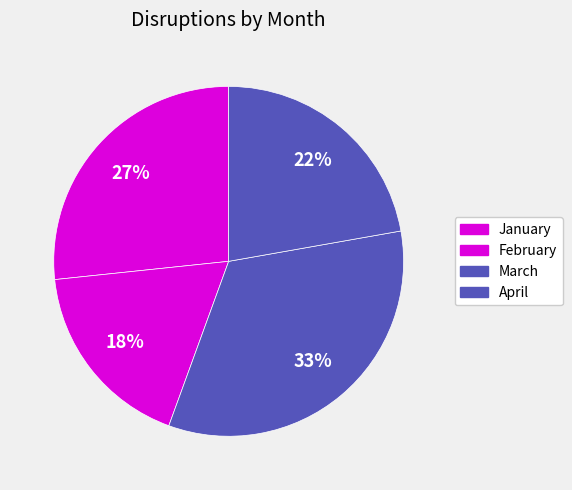

Approximately how many times larger is the value at March compared to February?

1.9